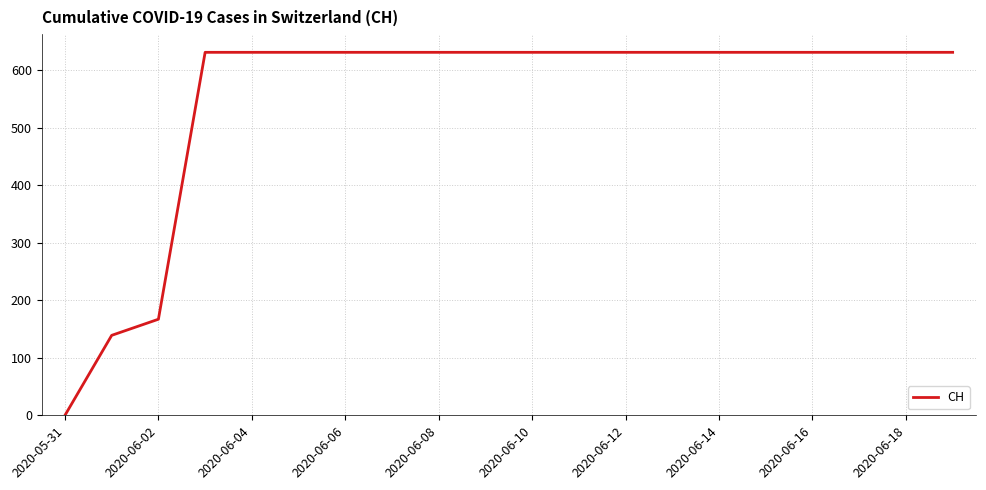

What is the greatest value displayed?

631